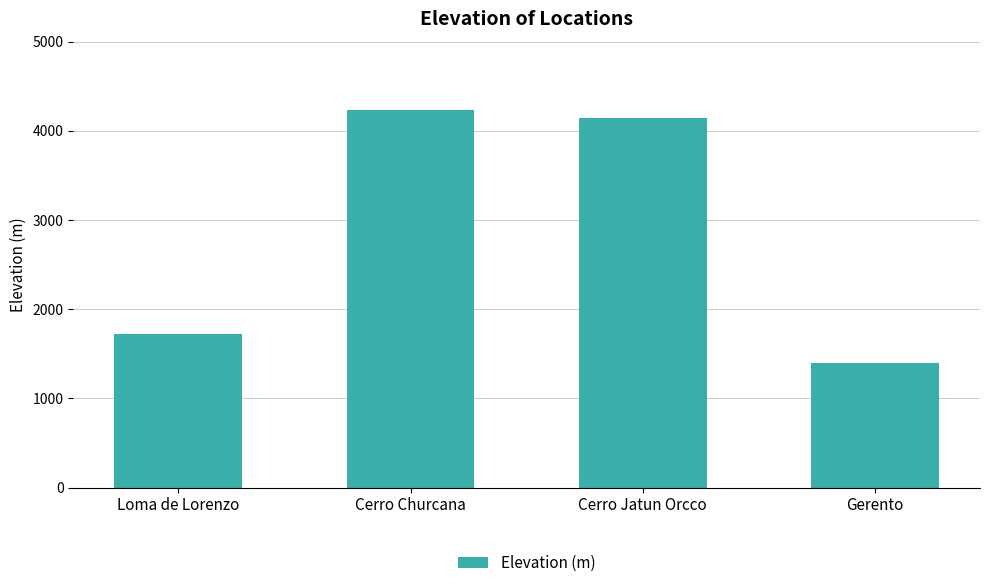

What is the difference between the values at Cerro Jatun Orcco and Gerento?

2738